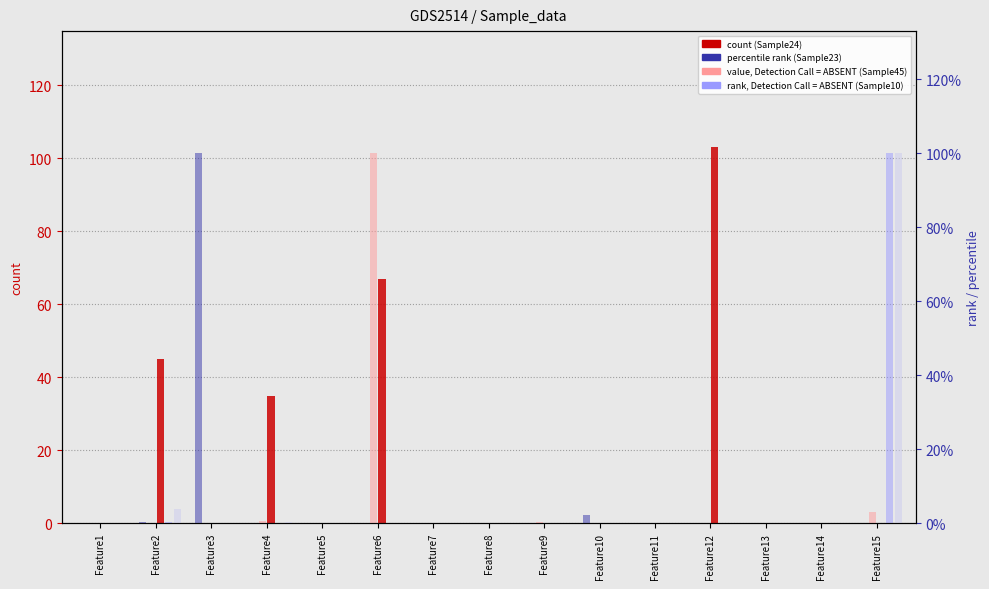

List the labels in order of Sample45 value, smallest first.

Feature1, Feature2, Feature3, Feature5, Feature7, Feature8, Feature10, Feature11, Feature12, Feature13, Feature14, Feature9, Feature4, Feature15, Feature6